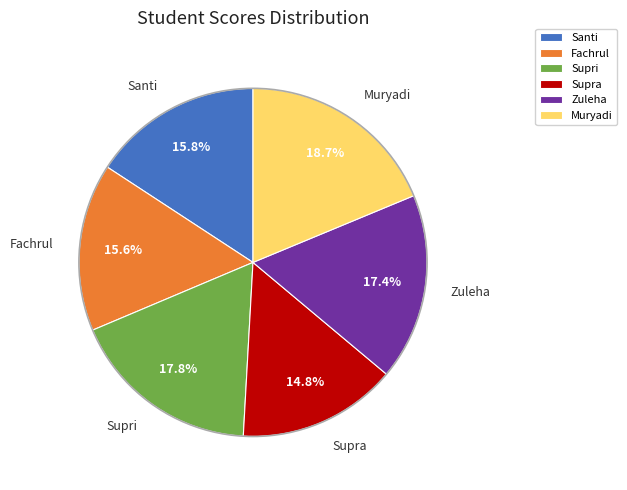

What portion of the pie excludes Supra?

85.2%